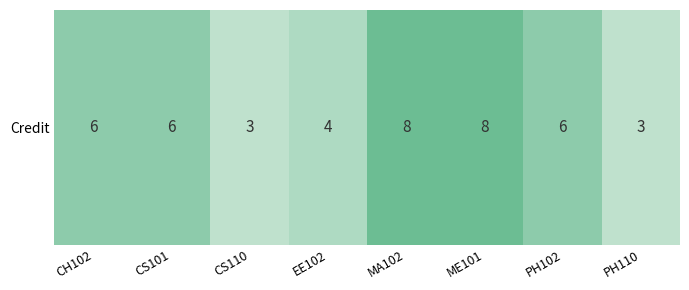

What is the maximum value shown in the chart?

8